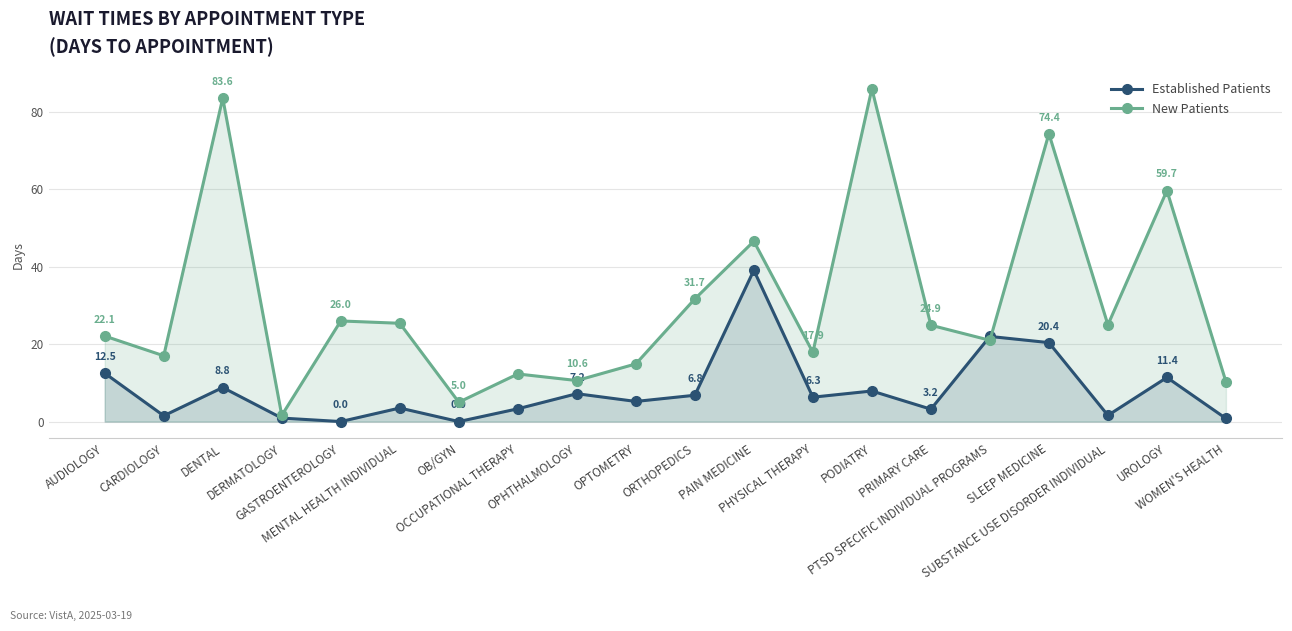

What is the difference between the maximum and second lowest values in the NewPatients series?

81.0